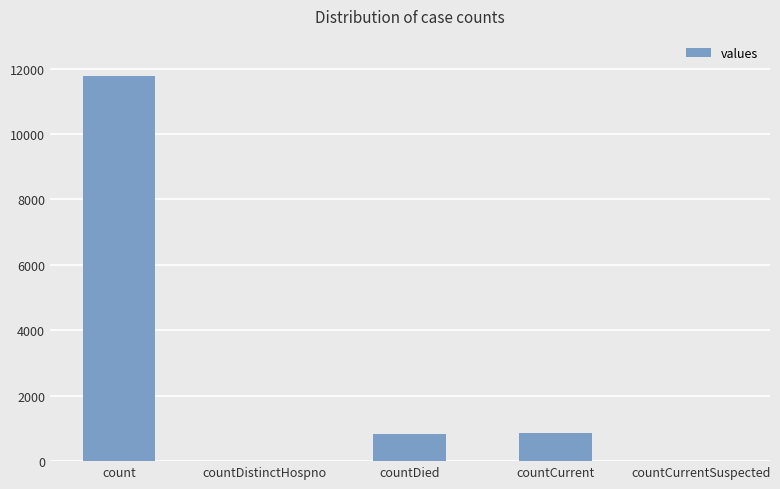

How many distinct data groups are displayed?

1